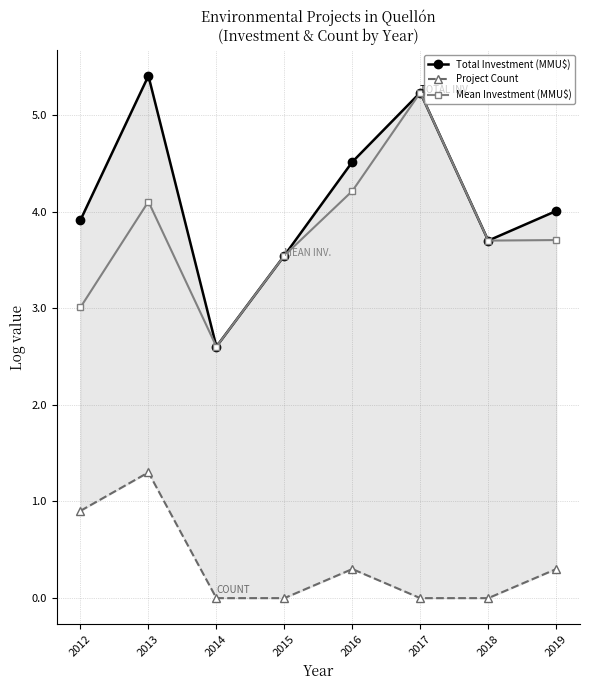

At which category is the sum across all series the highest?

2013